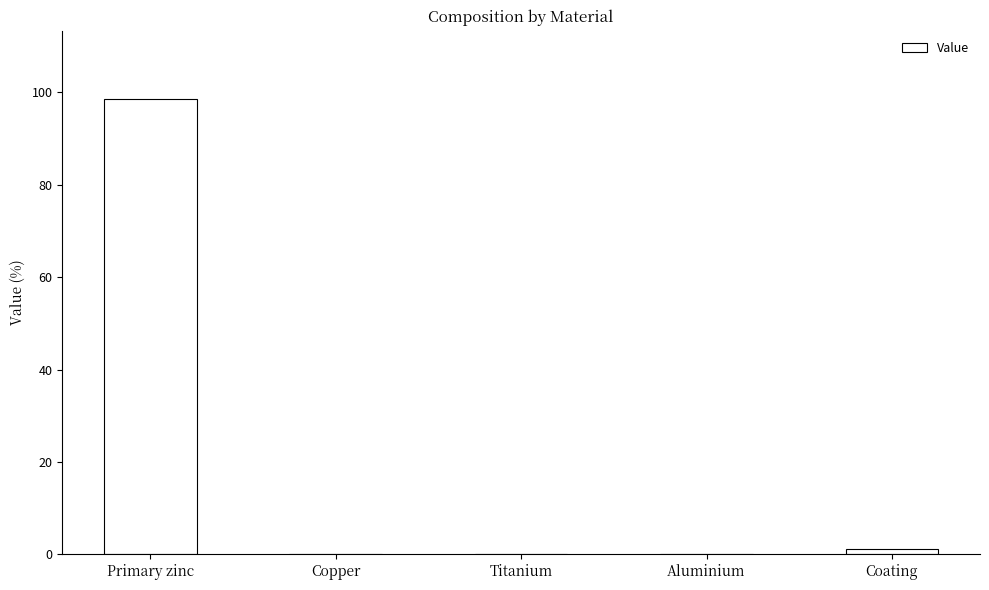

Which category has the highest value across all series?

Primary zinc